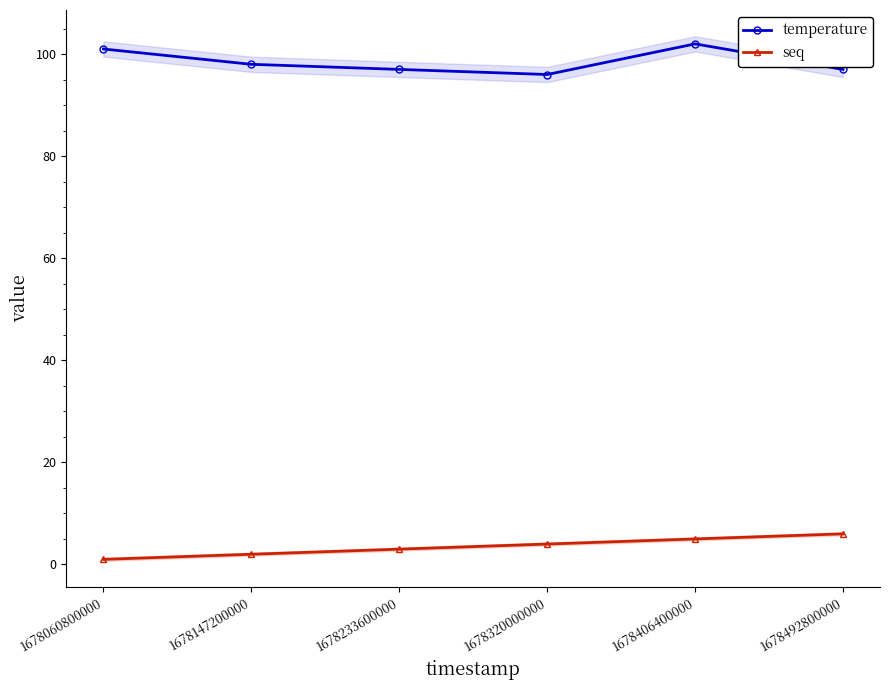

Does the chart display data point markers on the line(s)?

Yes